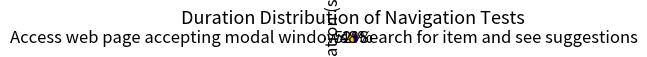

True or false: Search for item and see suggestions accounts for 37% of the total.

False